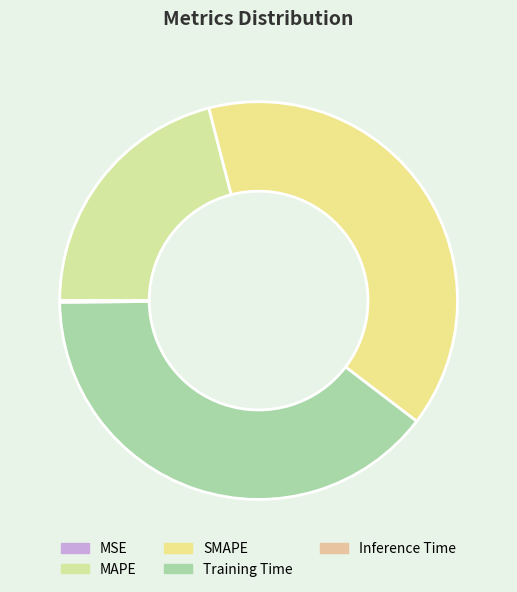

Which slice is the smallest?

MSE